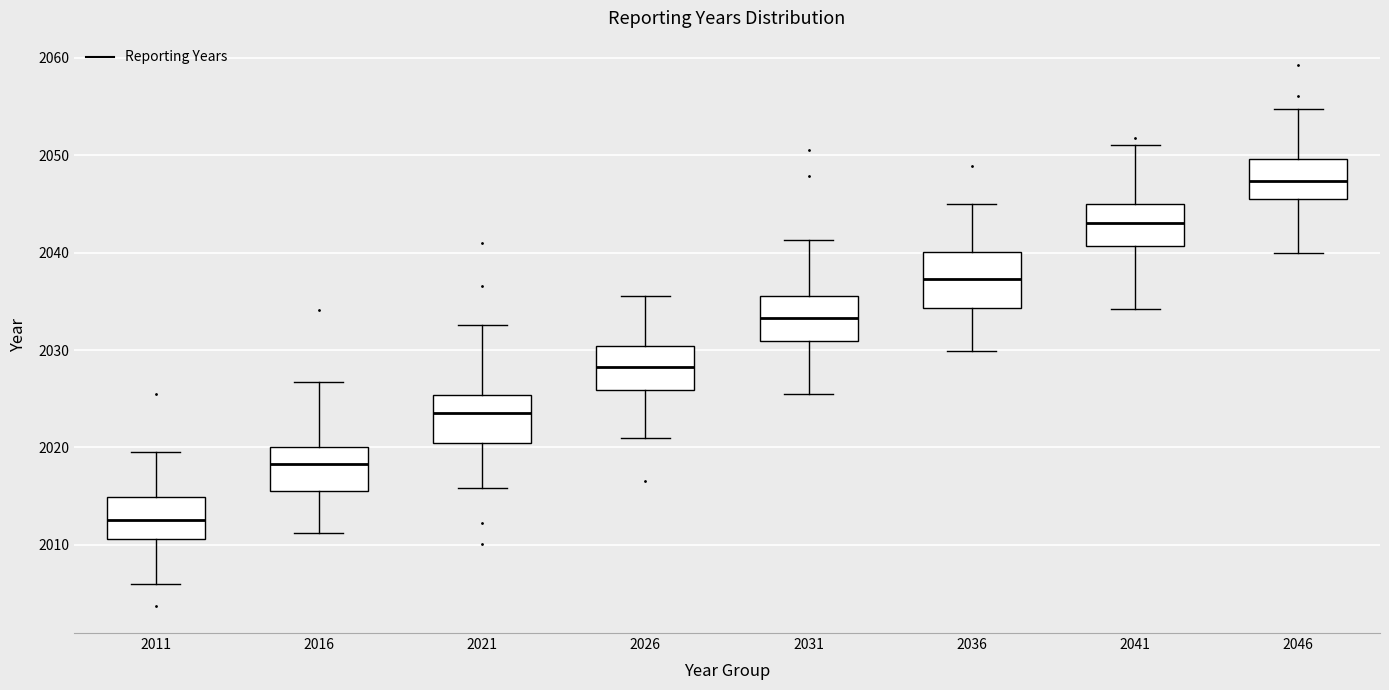

Which box's median line is the highest?

2046